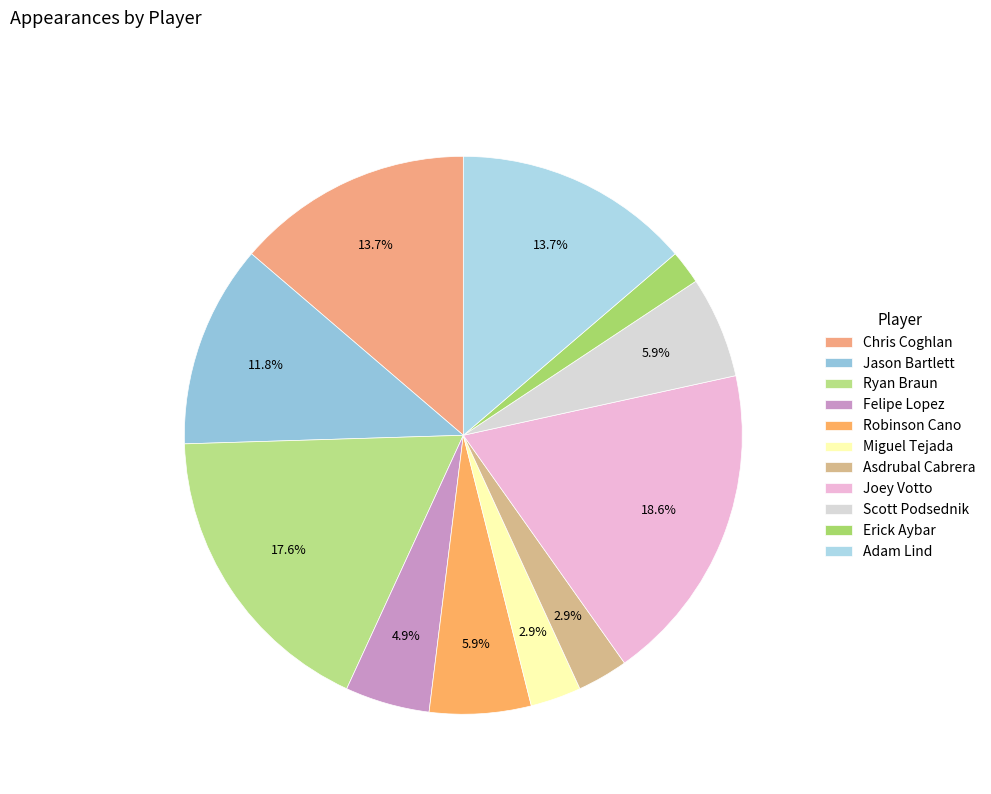

Do Ryan Braun and Miguel Tejada together represent more than half of the pie?

No